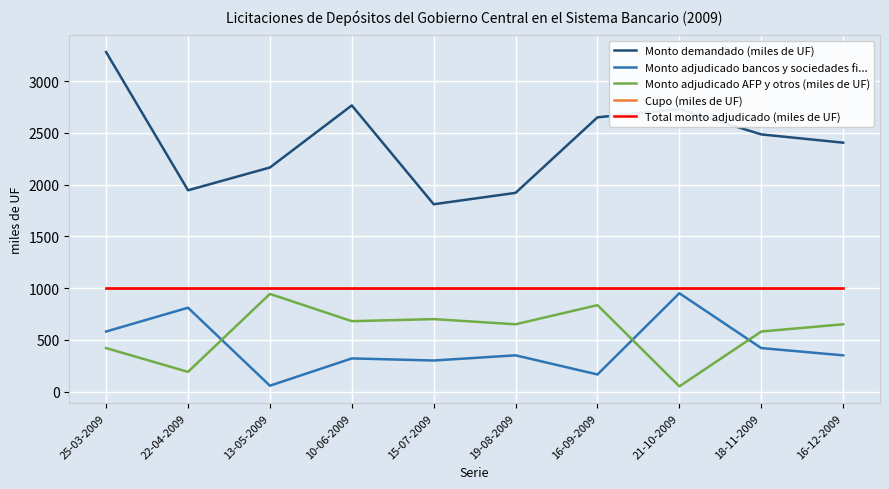

Is this an area chart (filled region under the line)?

No